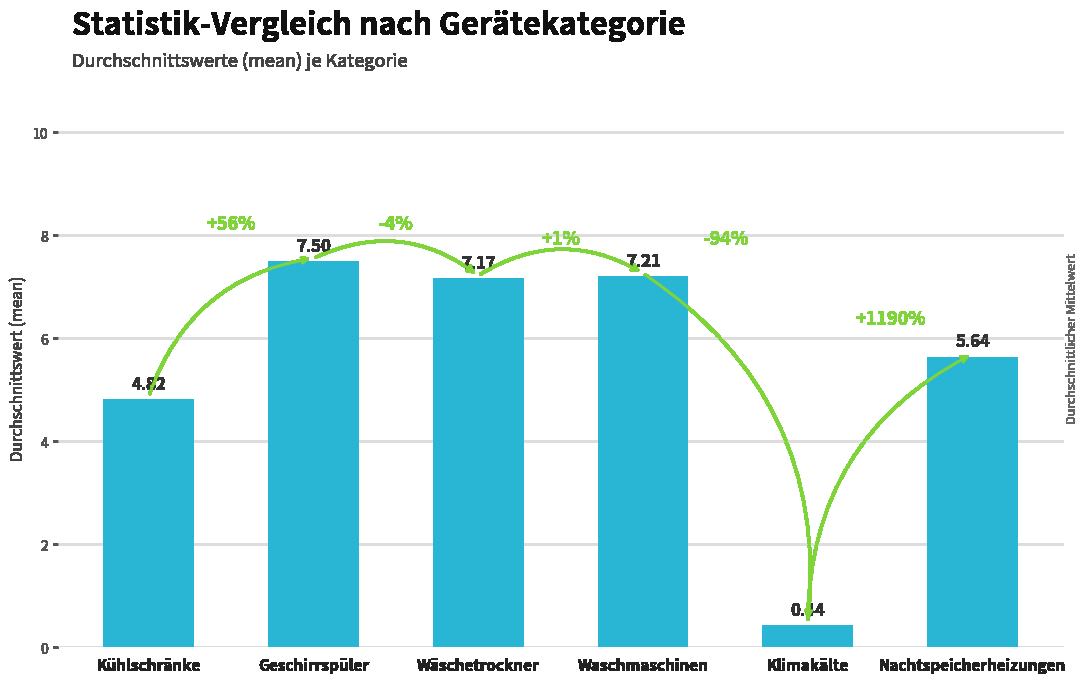

What is the change in value from Kühlschränke to Klimakälte?

-4.4